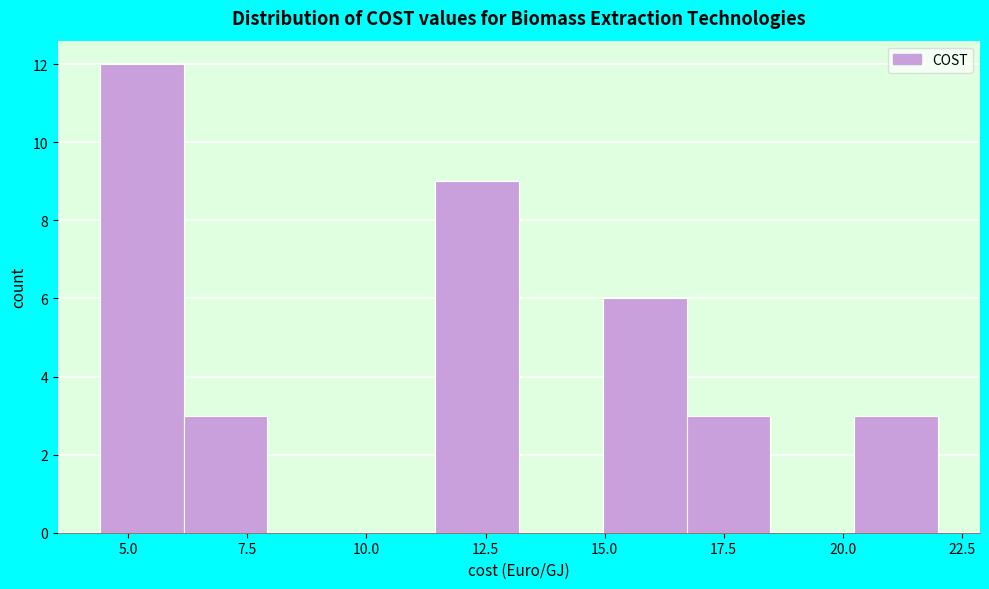

Around what value on the x-axis is the tallest bar? Give the approximate position of its centre, as read against the axis.

5.5